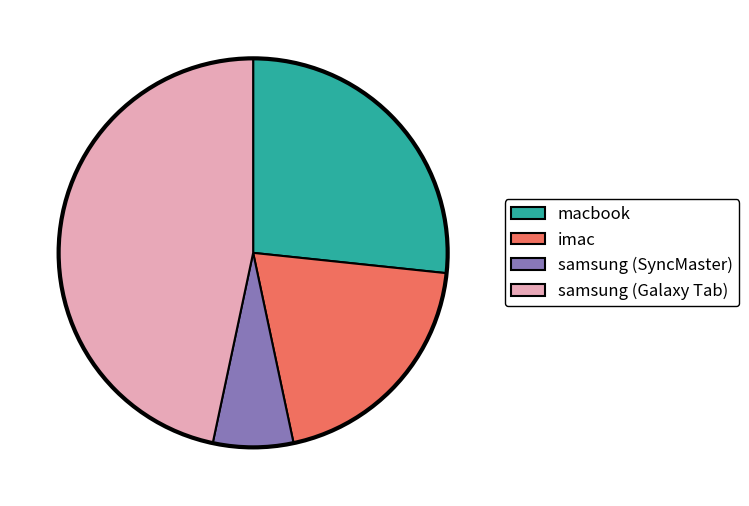

The imac slice represents 20% of the pie. True or false?

True